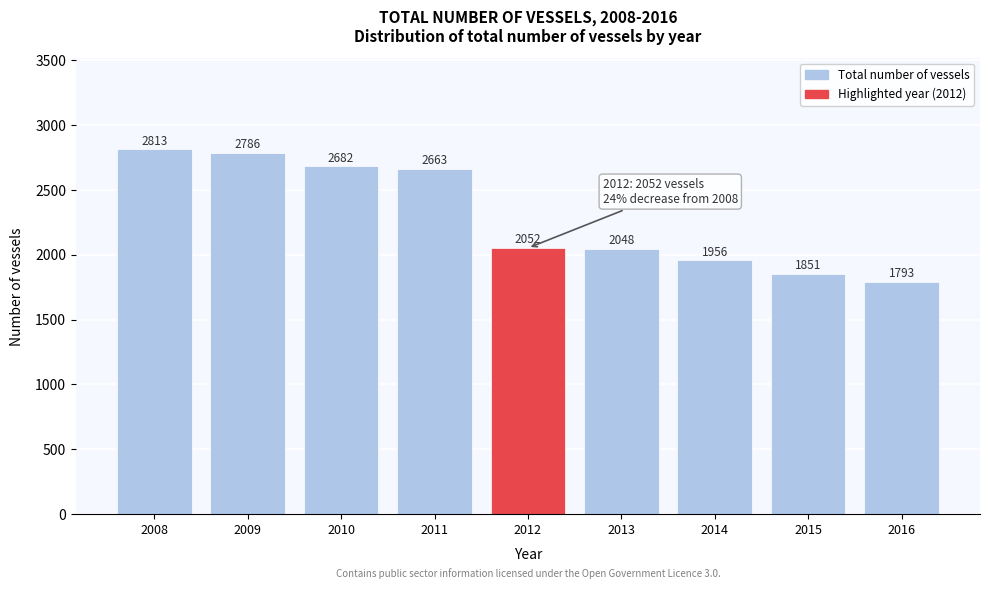

Reading left to right, what are all the values shown in this chart?

2008=2813	2009=2786	2010=2682	2011=2663	2012=2052	2013=2048	2014=1956	2015=1851	2016=1793